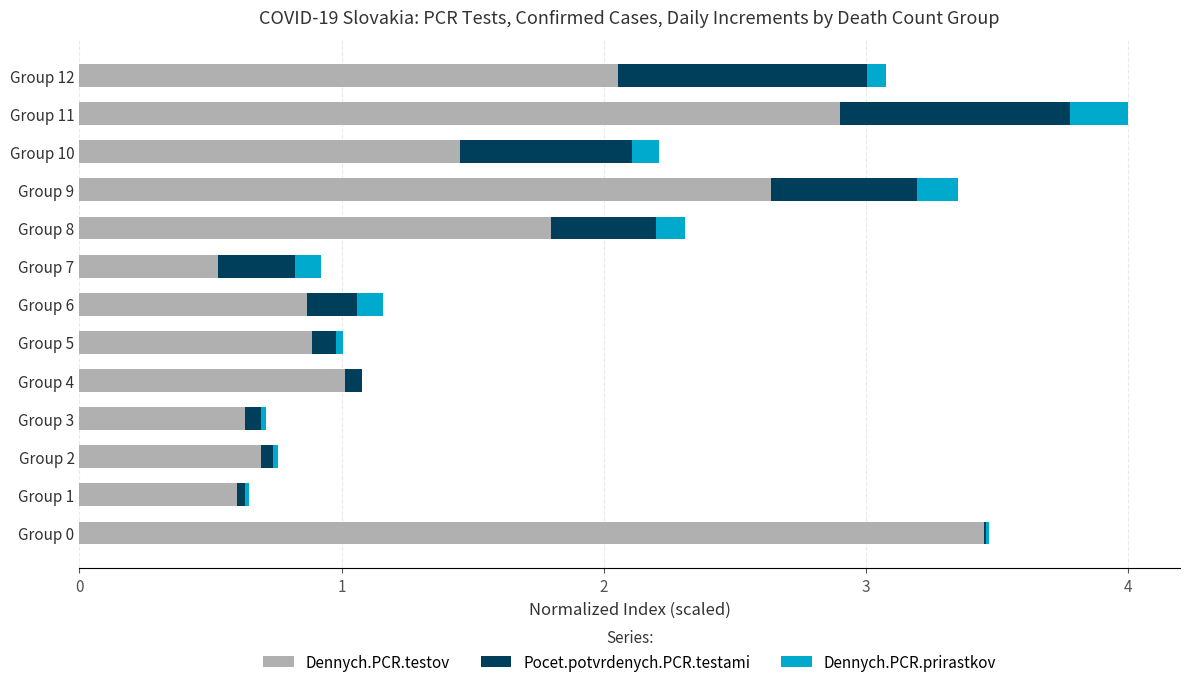

At which category is the sum across all series the highest?

Group 11